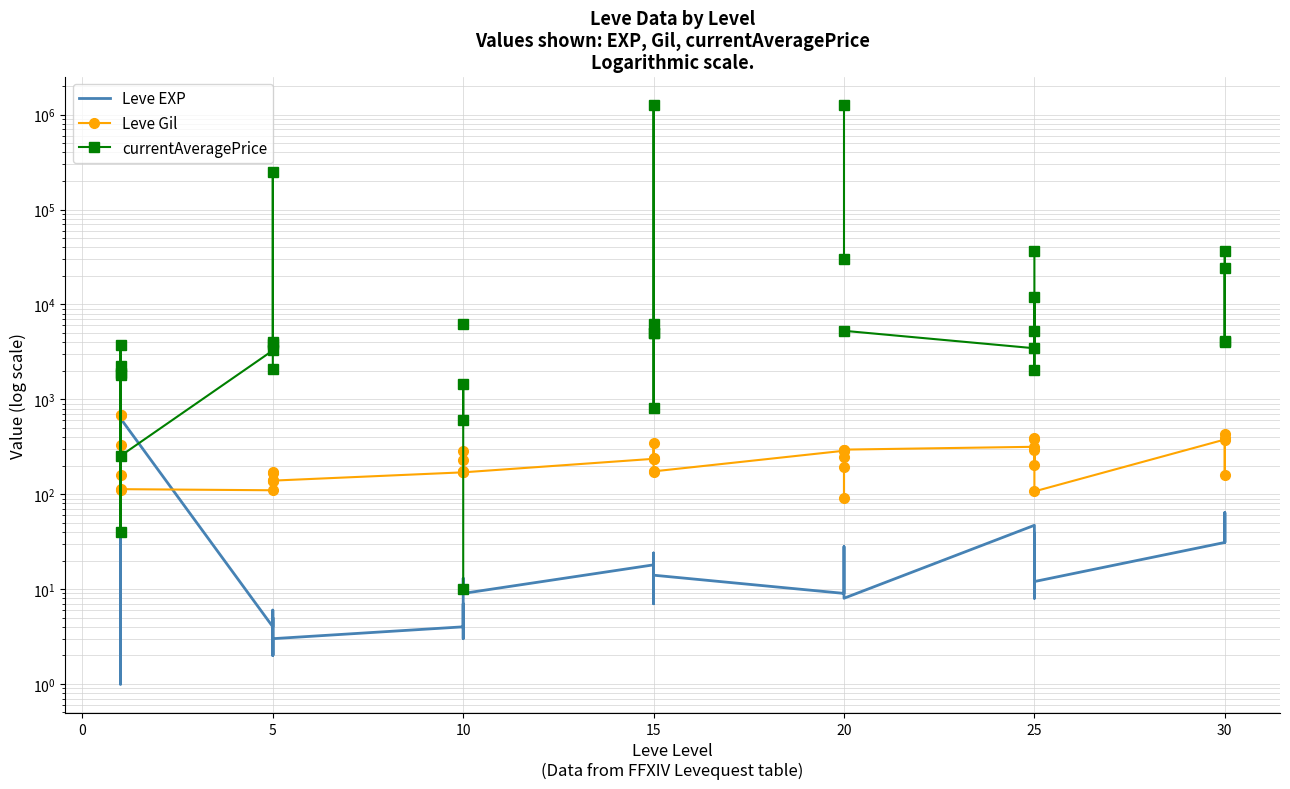

What is the sum of all Leve Gil values?

10012.0